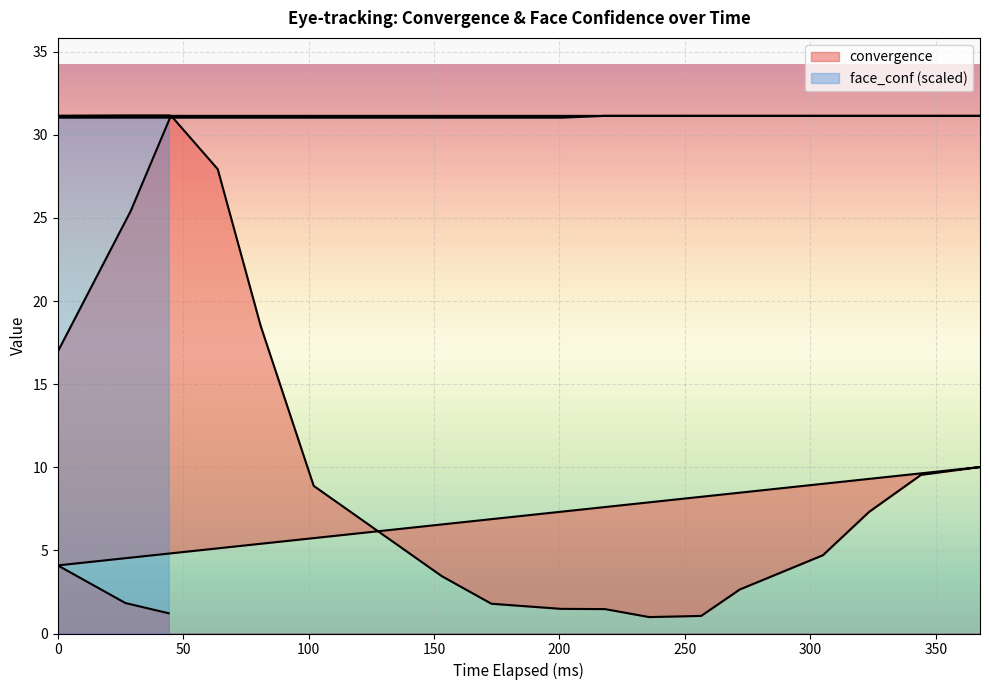

What is the value of the face_conf point at the 1st from the left?

31.0